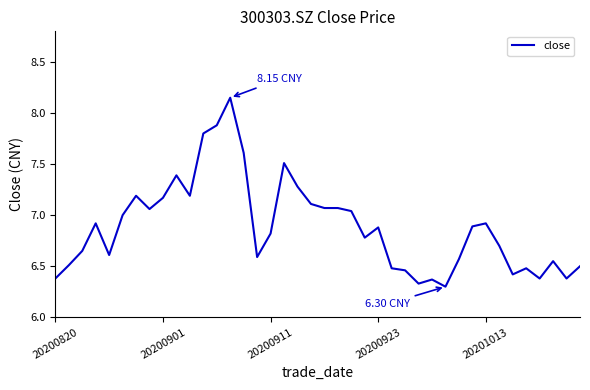

How many interior local peaks (higher than both neighbors) does the data have?

10